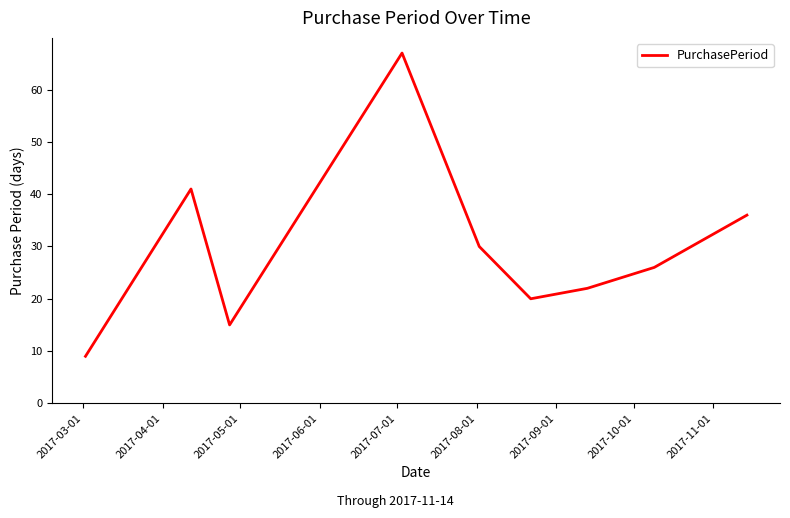

What is the smallest value displayed?

9